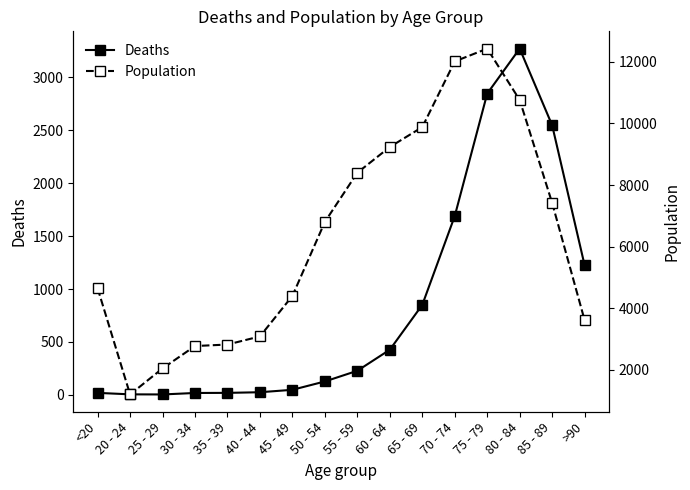

What is the label of the 7th point from the right?

60 - 64